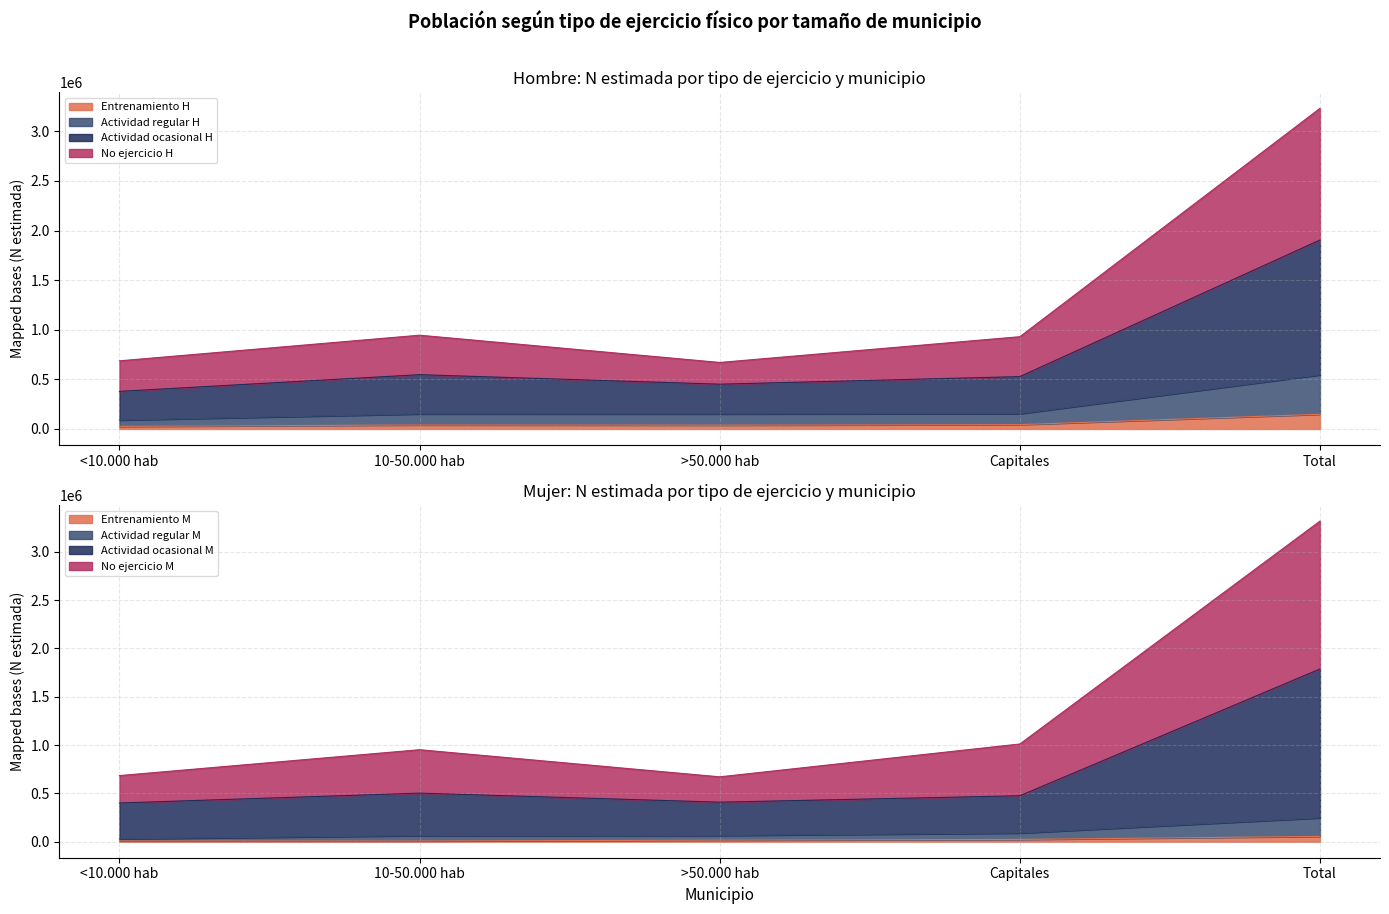

Is it true that Total N (lím inf IC) equals 53843 at >50.000 hab?

False